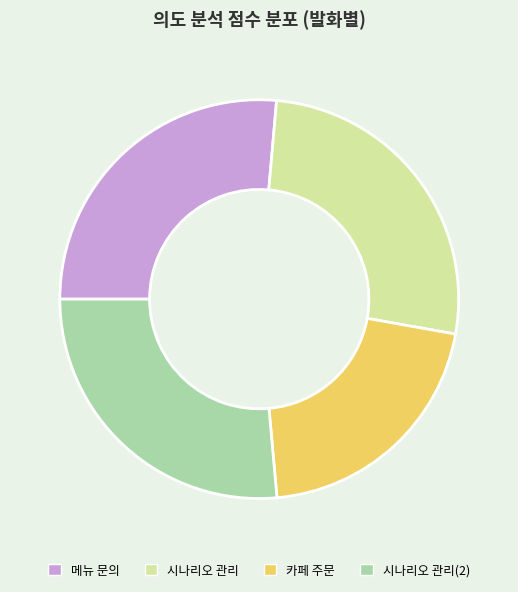

Which slice is the smallest?

카페 주문